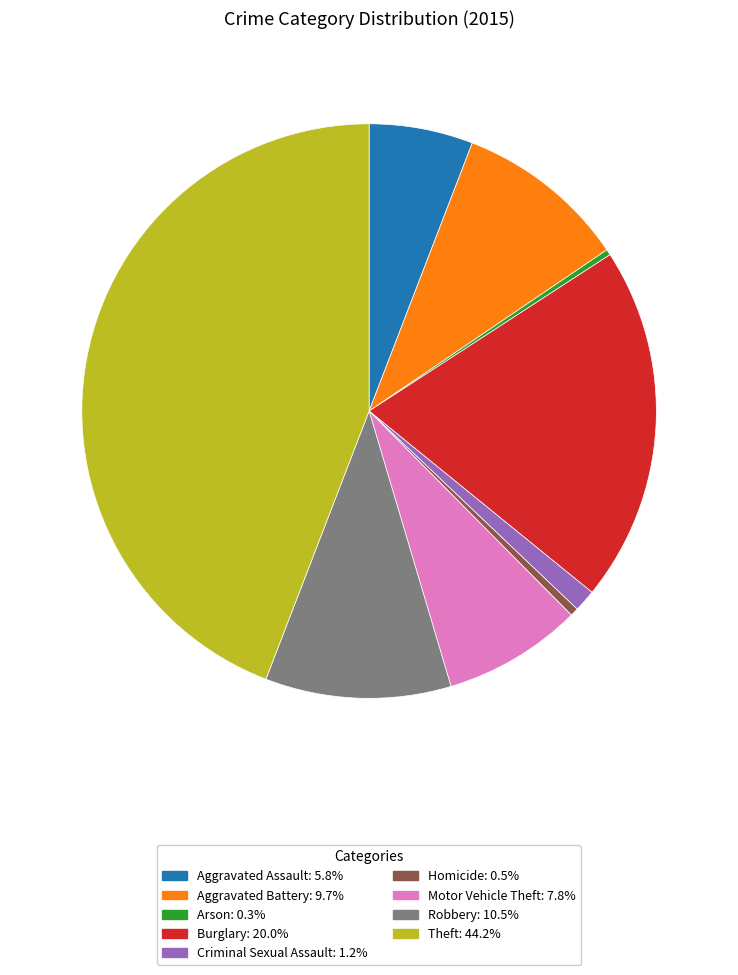

Does Aggravated Battery represent more than half of the total?

No